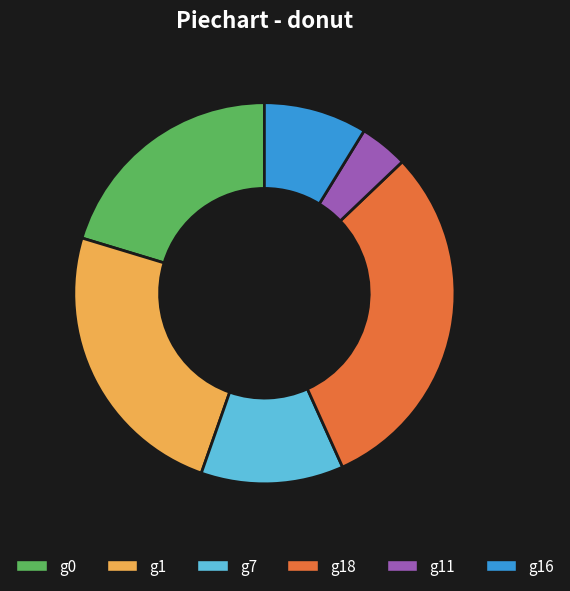

Rank the categories by value from highest to lowest.

g18, g1, g0, g7, g16, g11